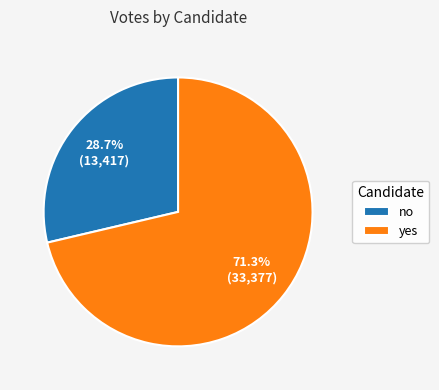

To the nearest percent, what is the average slice percentage?

50%